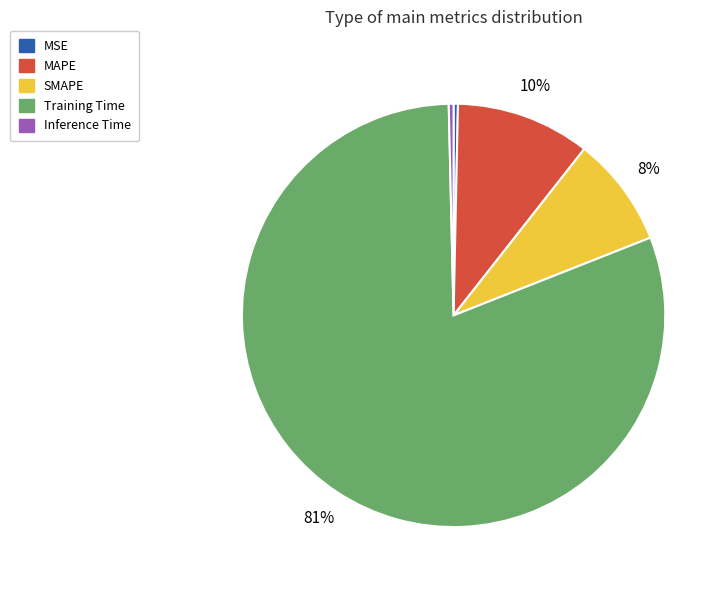

Is it true that MAPE is 22% of the pie?

False